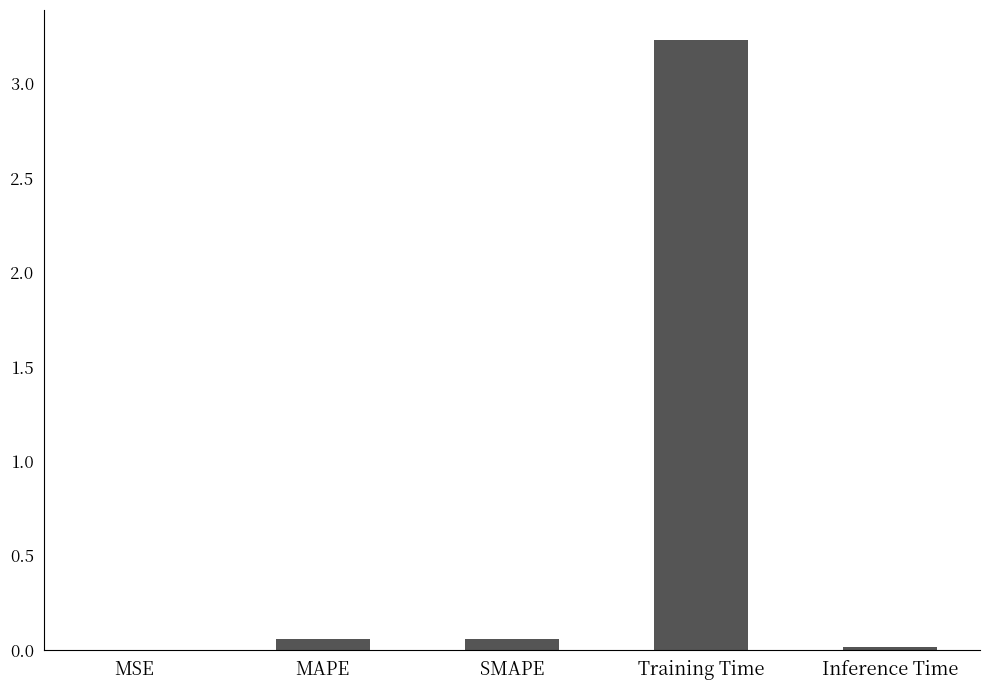

What is the sum of the values at SMAPE and Training Time?

3.3